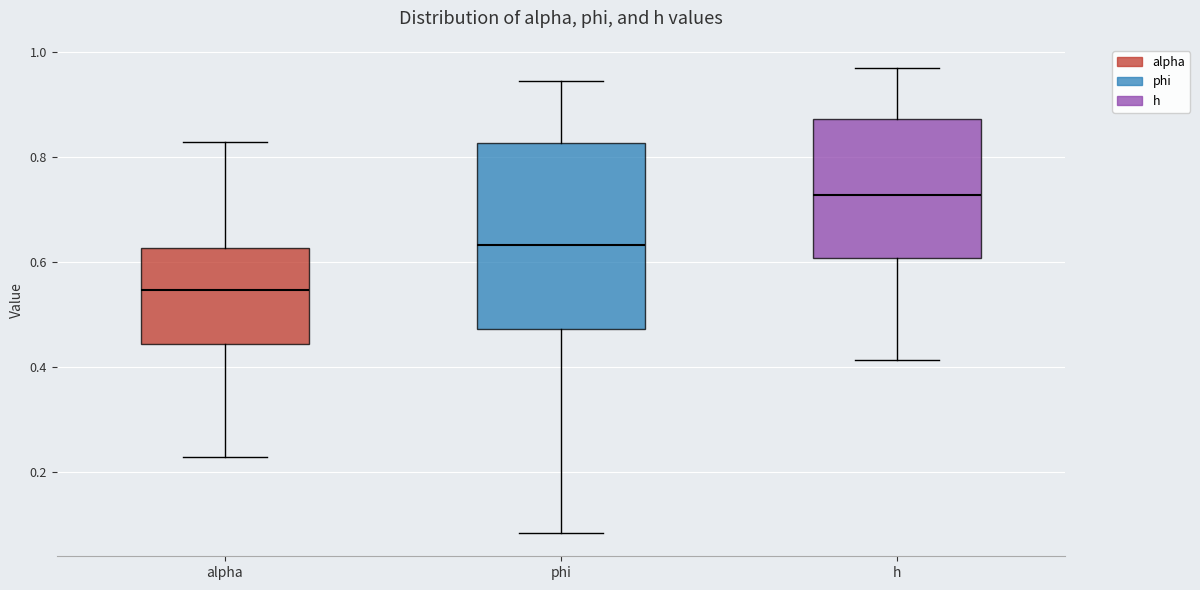

Reading left to right, read every box against the y-axis: the position of its median line, the range the box covers, and the ends of its whiskers. The values are not printed on the chart, so give them approximately, as read against the axis.

alpha: median 0.54, box 0.44 to 0.62, whiskers 0.22 to 0.82
phi: median 0.64, box 0.48 to 0.82, whiskers 0.08 to 0.94
h: median 0.72, box 0.60 to 0.88, whiskers 0.42 to 0.96